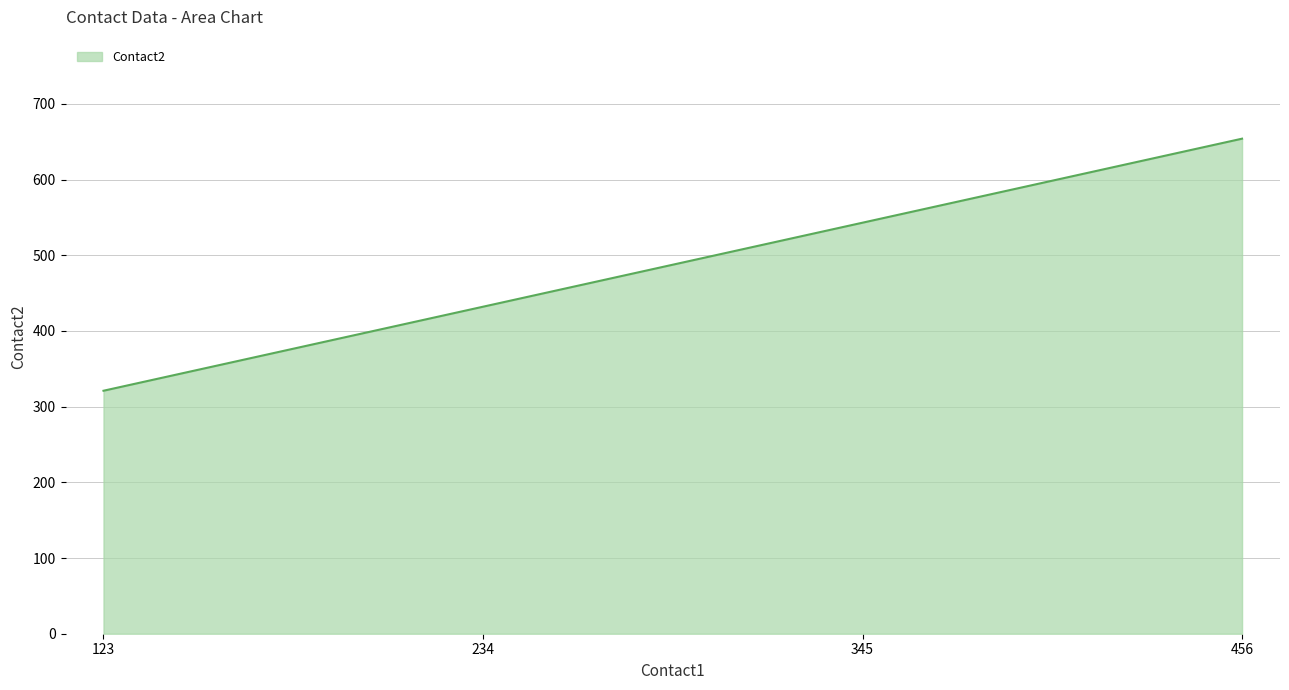

What value does the data have at 456, to the nearest 5?

655